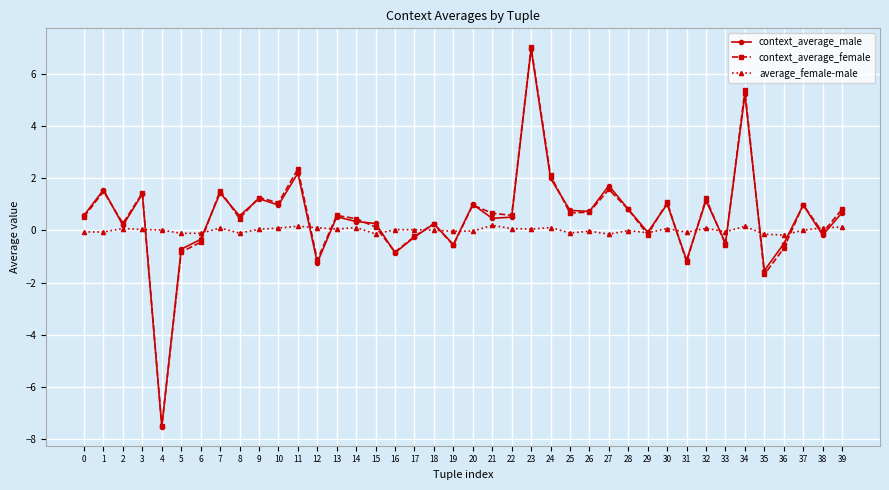

How many lines are shown in the chart?

3